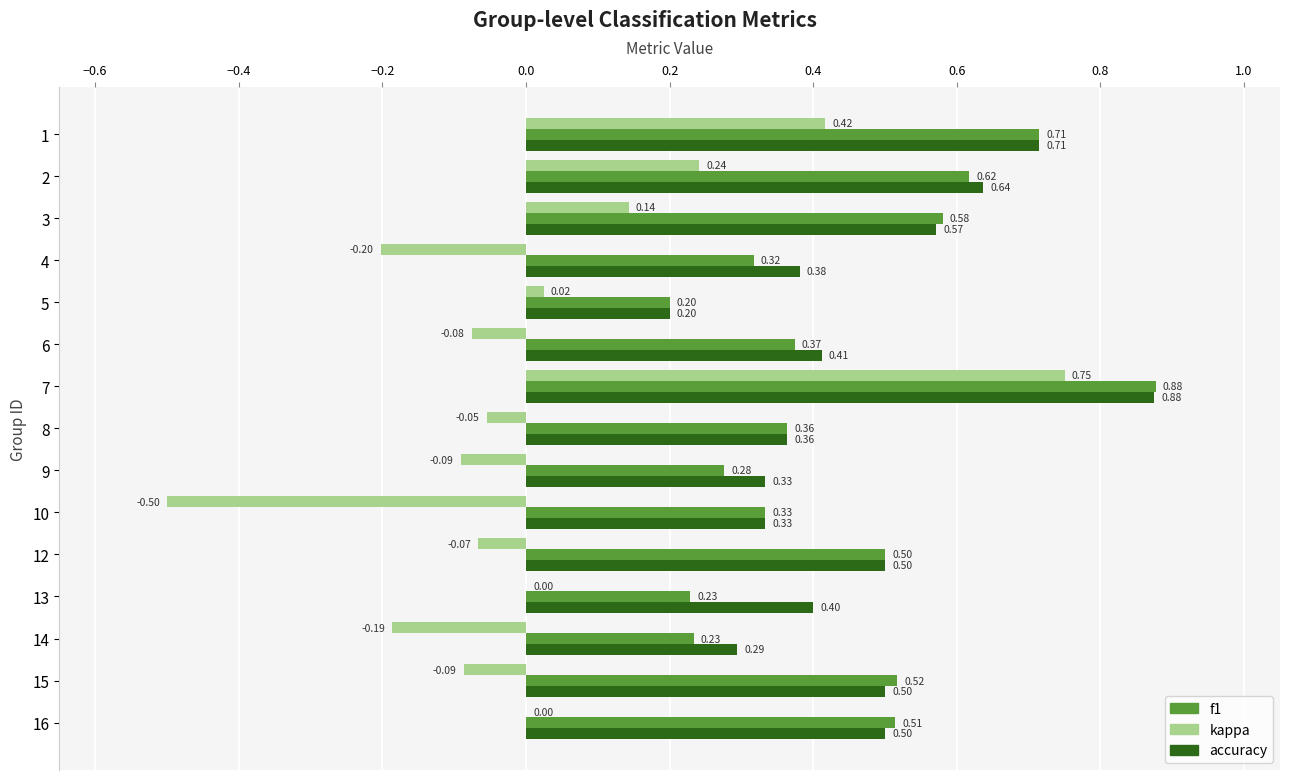

Is the value of f1 at 15 greater than the value of kappa at 12?

Yes